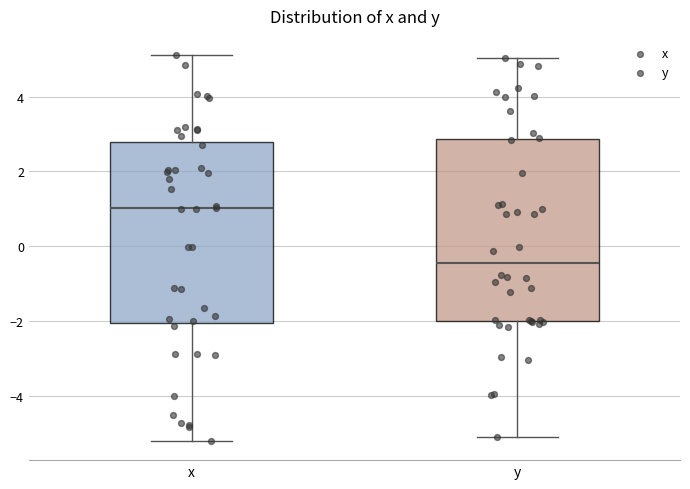

Which box has the highest median line?

x